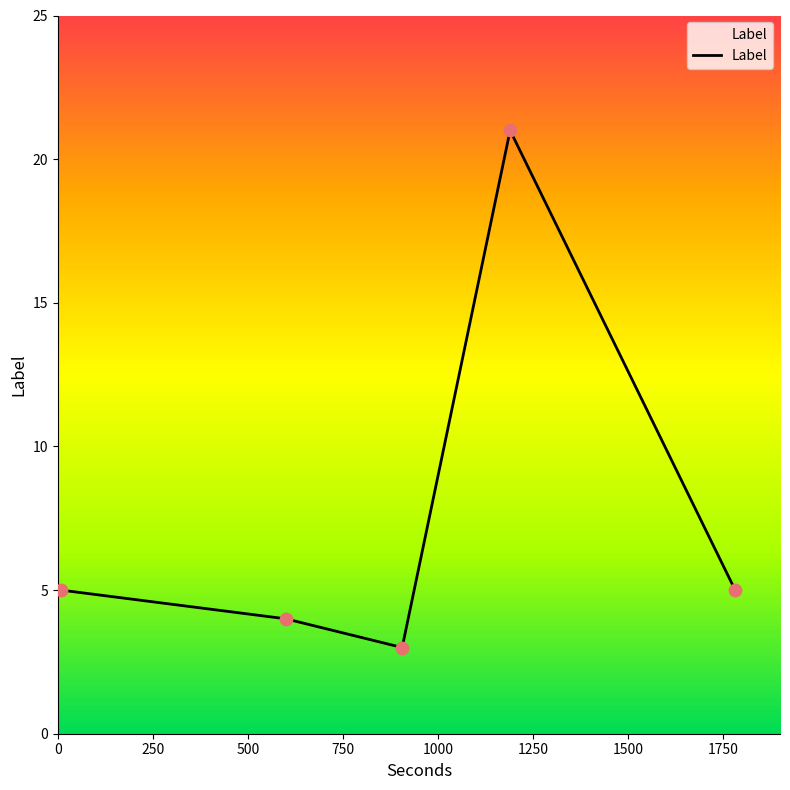

What is the greatest value displayed?

21